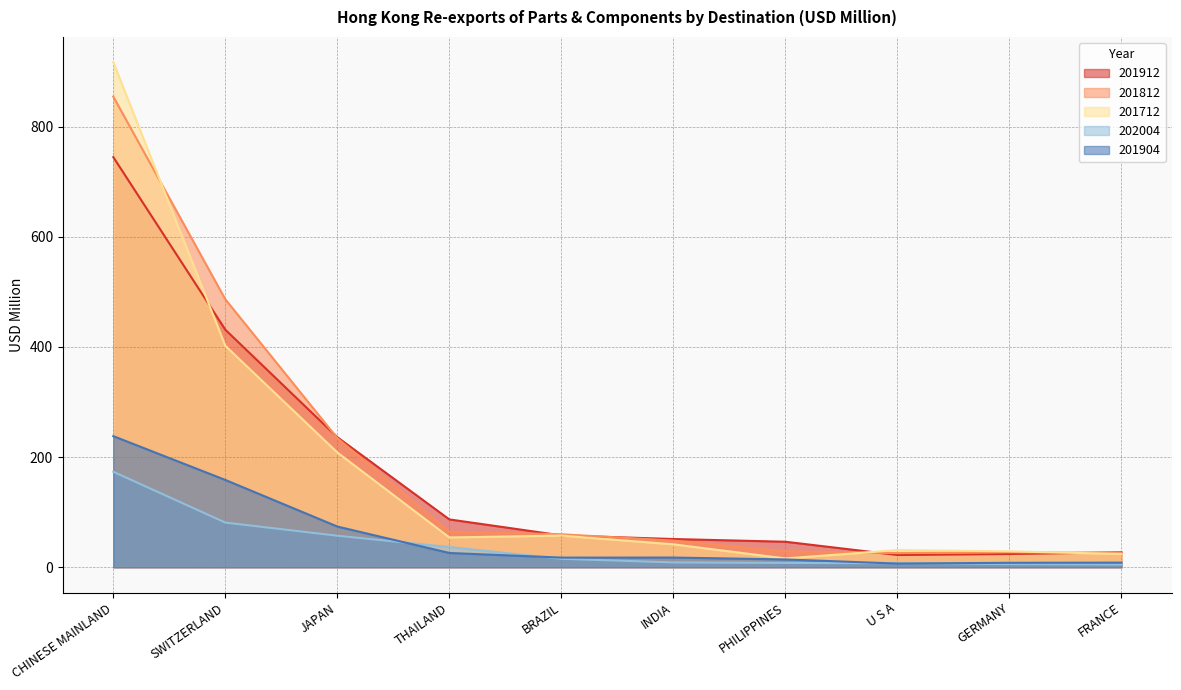

Reading left to right, what are all the values shown in this chart?

201912: 744.5	431.2	236.1	86.8	57.8	51.3	46.3	22.2	24.1	27.2
201812: 854.3	486.4	234.4	64.5	59.9	48.4	29.0	25.7	27.2	26.2
201712: 916.7	402.0	208.4	54.1	57.5	41.6	16.0	31.1	28.9	24.1
202004: 173.3	81.1	57.2	36.7	15.4	8.8	7.9	7.3	5.8	5.0
201904: 238.0	158.5	73.9	26.0	17.5	17.6	14.2	6.7	8.1	8.4